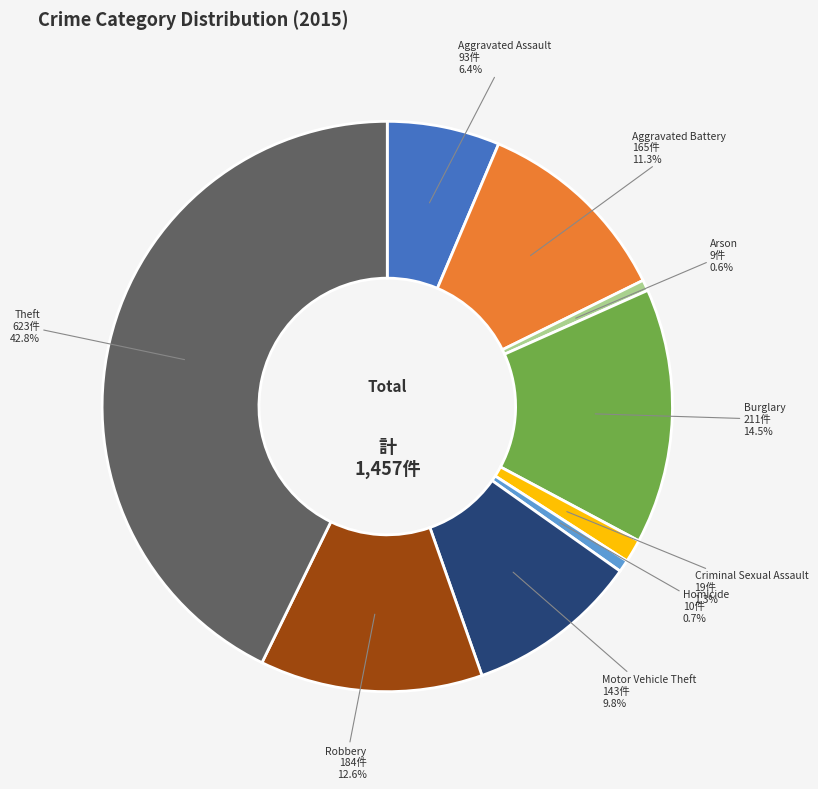

The Arson slice represents 1% of the pie. True or false?

True